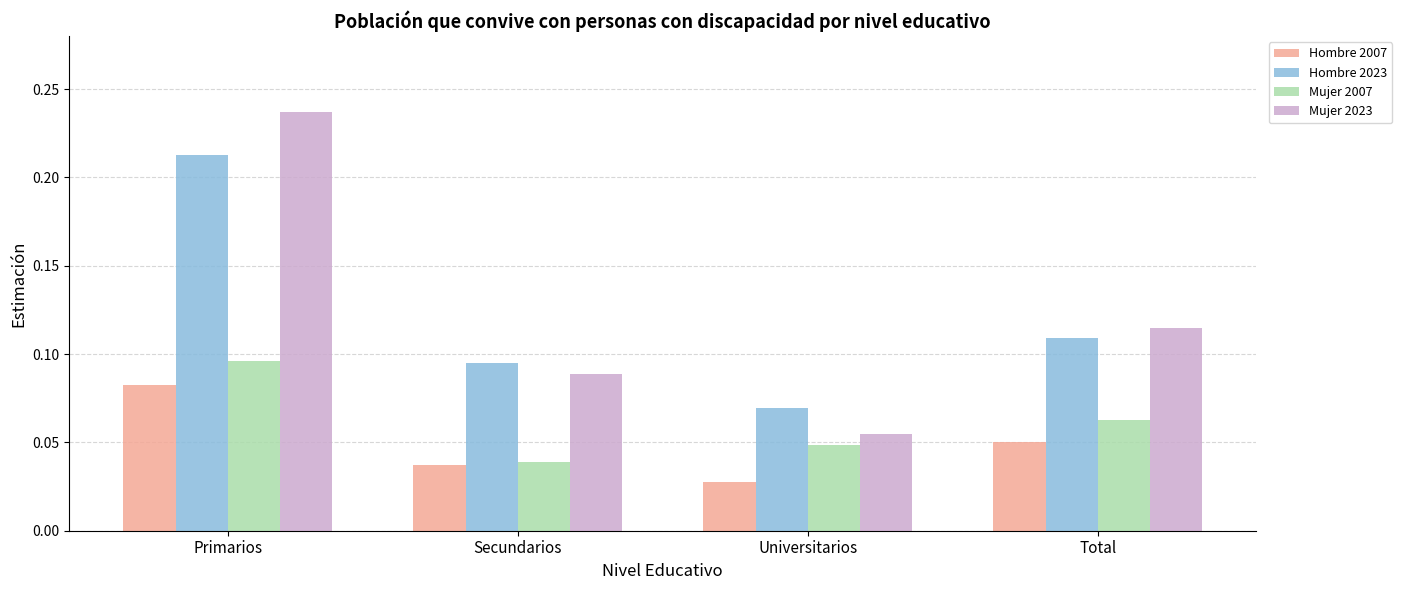

Which category has the highest value in the Hombre 2023 series?

Primarios